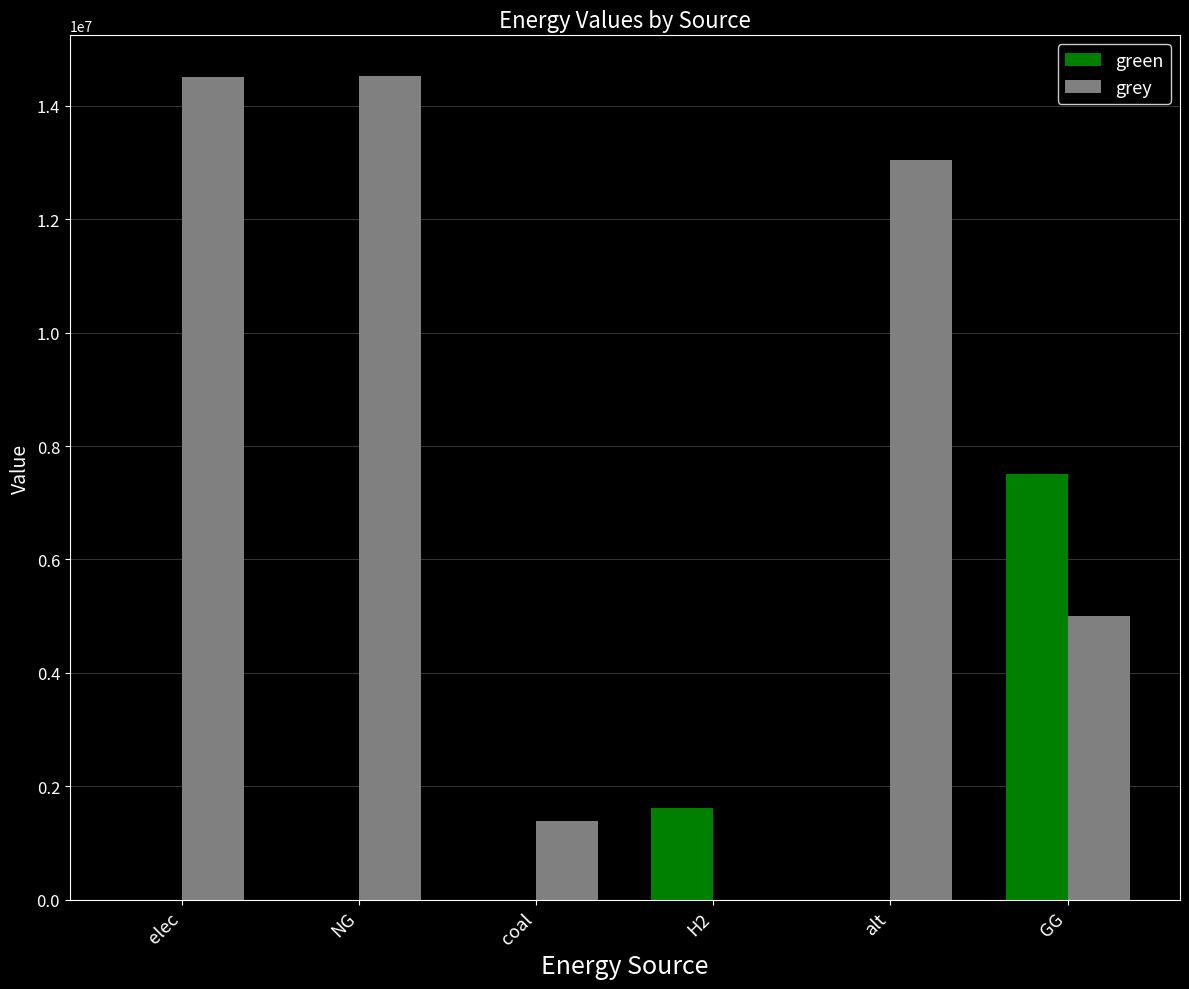

How many data points in green are above 0?

2